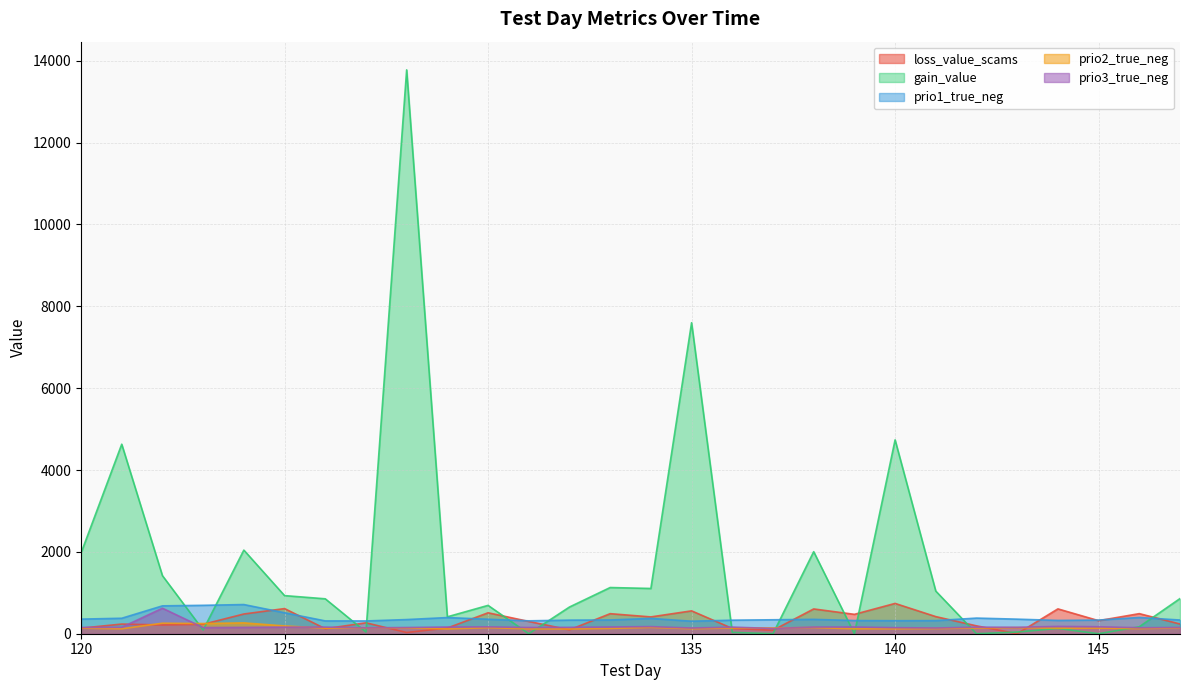

At which label does prio3_true_neg first exceed 157?

122